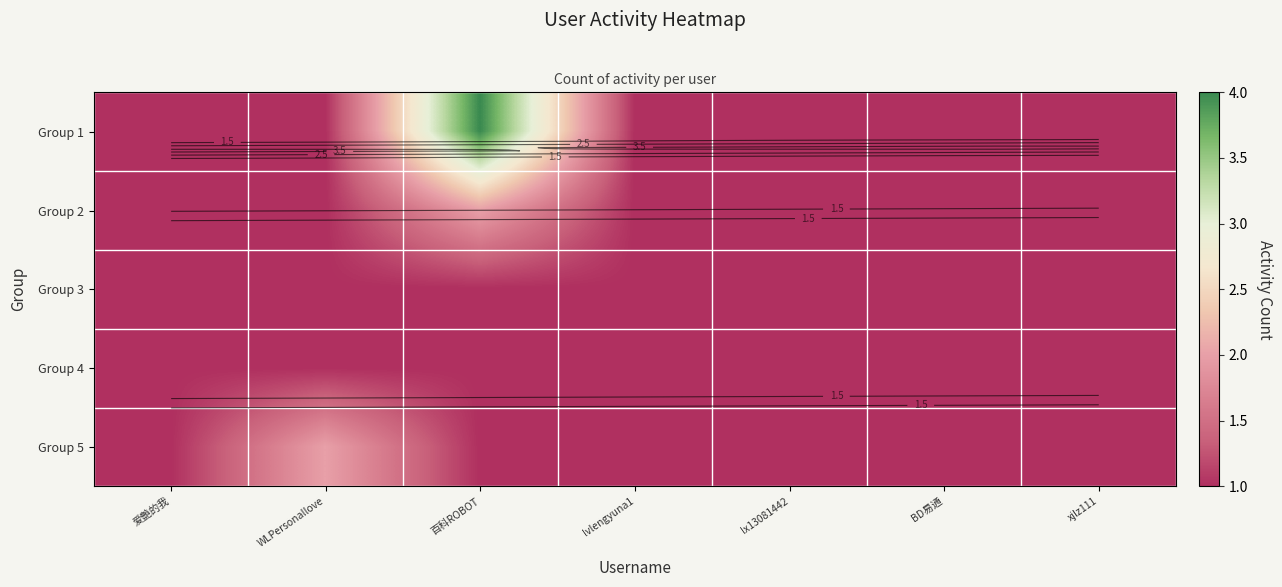

What is the maximum value for Group 3?

1